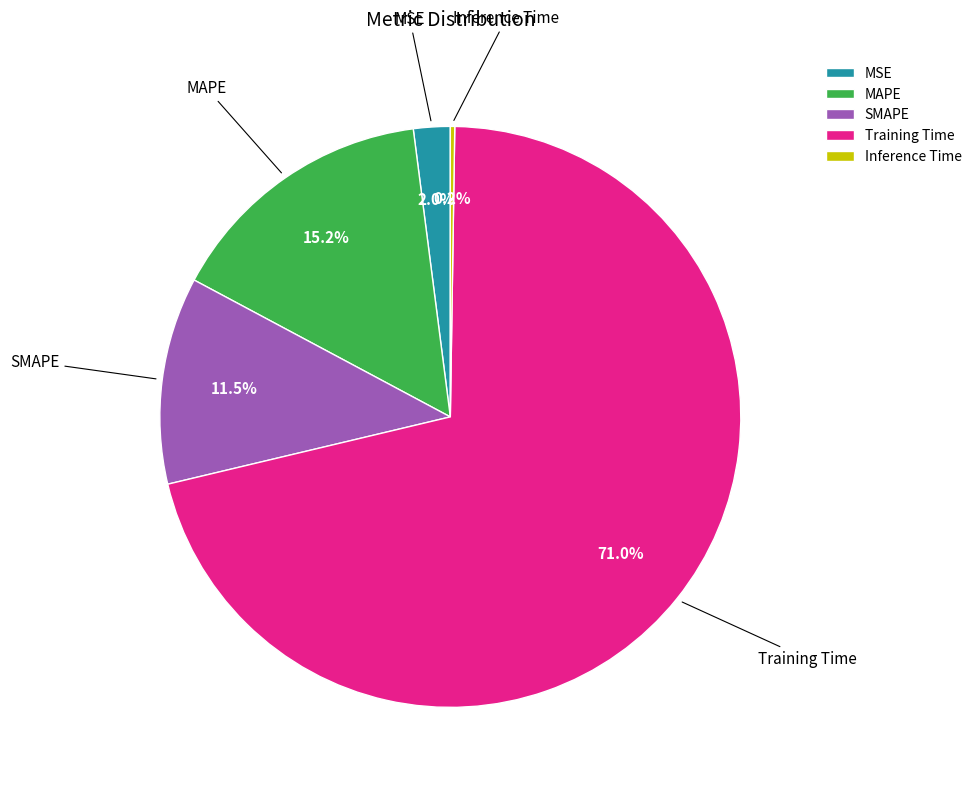

What is the largest slice in the pie chart?

Training Time